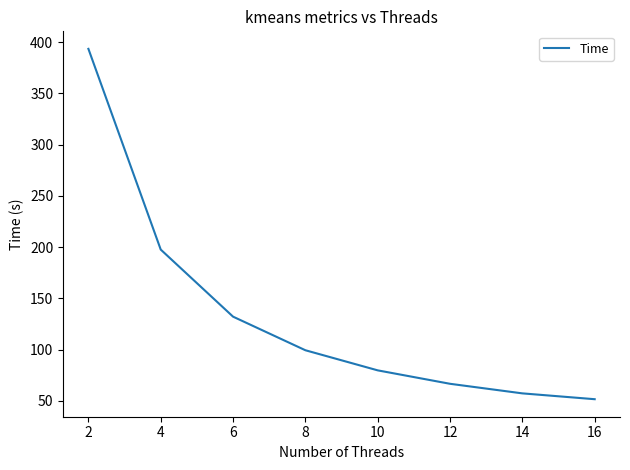

Count the number of data series in this chart.

1